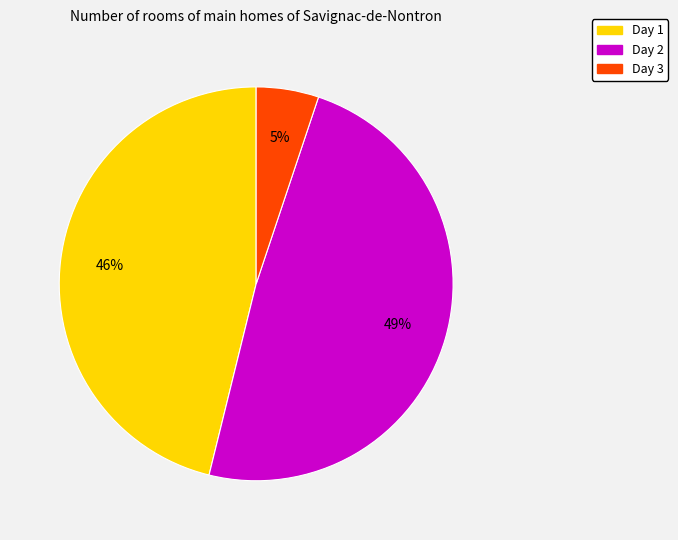

Is there any slice that represents more than half of the pie?

No